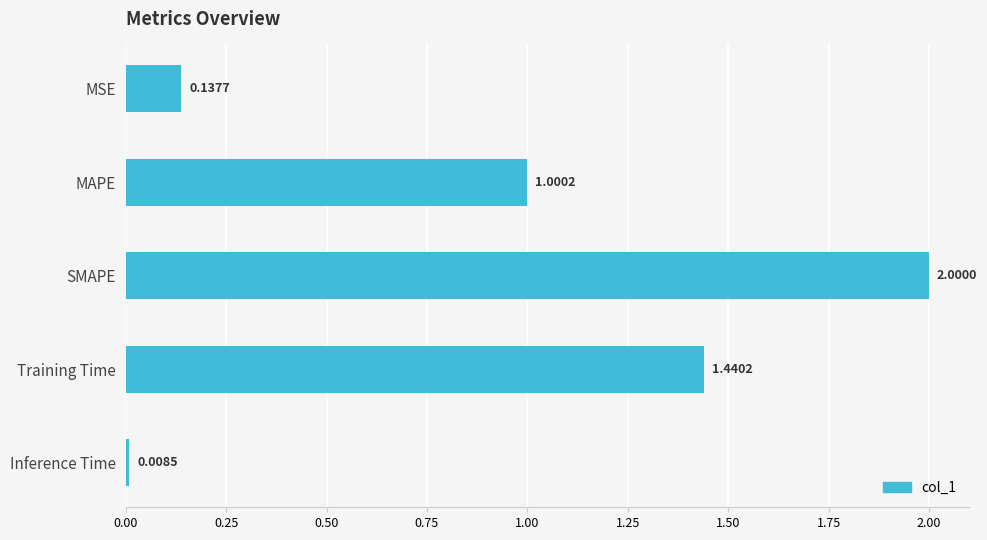

Which category has the highest value across all series?

SMAPE